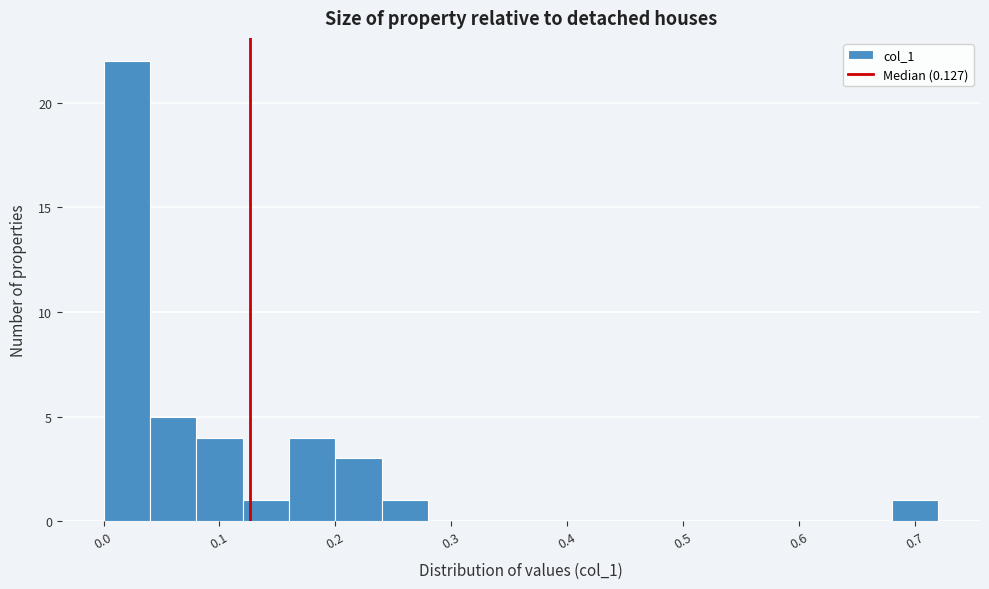

Reading left to right, transcribe this chart: for each bar, give the range it covers on the x-axis and its height. The values are not printed on the chart, so give them approximately, as read against the axis.

0.00 to 0.04: 22
0.04 to 0.08: 5
0.08 to 0.12: 4
0.12 to 0.16: 1
0.16 to 0.20: 4
0.20 to 0.24: 3
0.24 to 0.28: 1
0.28 to 0.32: 0
0.32 to 0.36: 0
0.36 to 0.40: 0
0.40 to 0.44: 0
0.44 to 0.48: 0
0.48 to 0.52: 0
0.52 to 0.56: 0
0.56 to 0.60: 0
0.60 to 0.64: 0
0.64 to 0.68: 0
0.68 to 0.72: 1